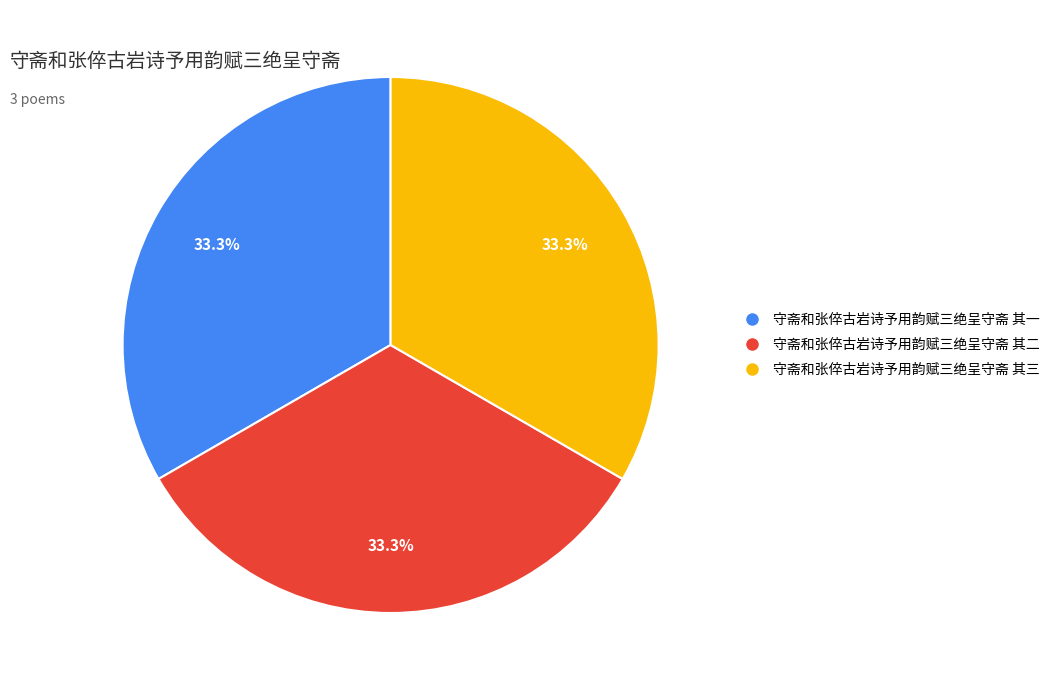

To the nearest percent, what portion does 守斋和张倅古岩诗予用韵赋三绝呈守斋 其二 represent?

33%